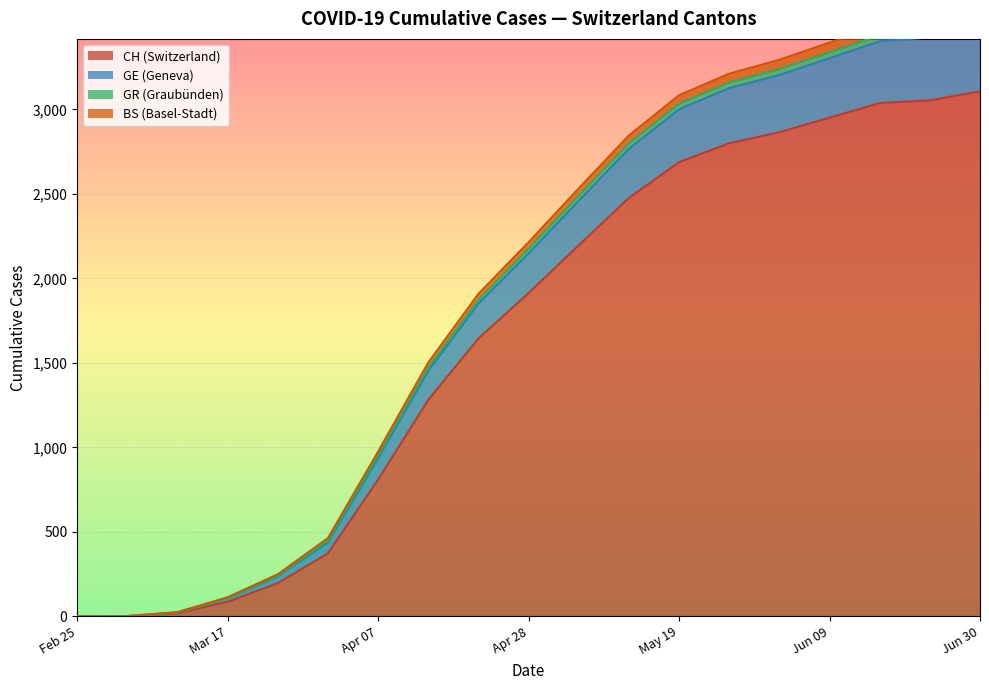

Reading left to right, list all the values displayed in this chart.

CH: 0	1	18	86	196	373	809	1281	1644	1913	2196	2476	2688	2800	2865	2951	3038	3054	3107
GE: 0	2	25	113	249	463	975	1502	1909	2214	2533	2846	3084	3212	3294	3396	3499	3523	3590
GR: 0	1	22	106	242	447	952	1472	1874	2175	2490	2799	3034	3160	3239	3339	3440	3463	3528
BS: 0	1	22	105	237	437	935	1452	1851	2148	2460	2767	3001	3126	3204	3303	3403	3426	3490